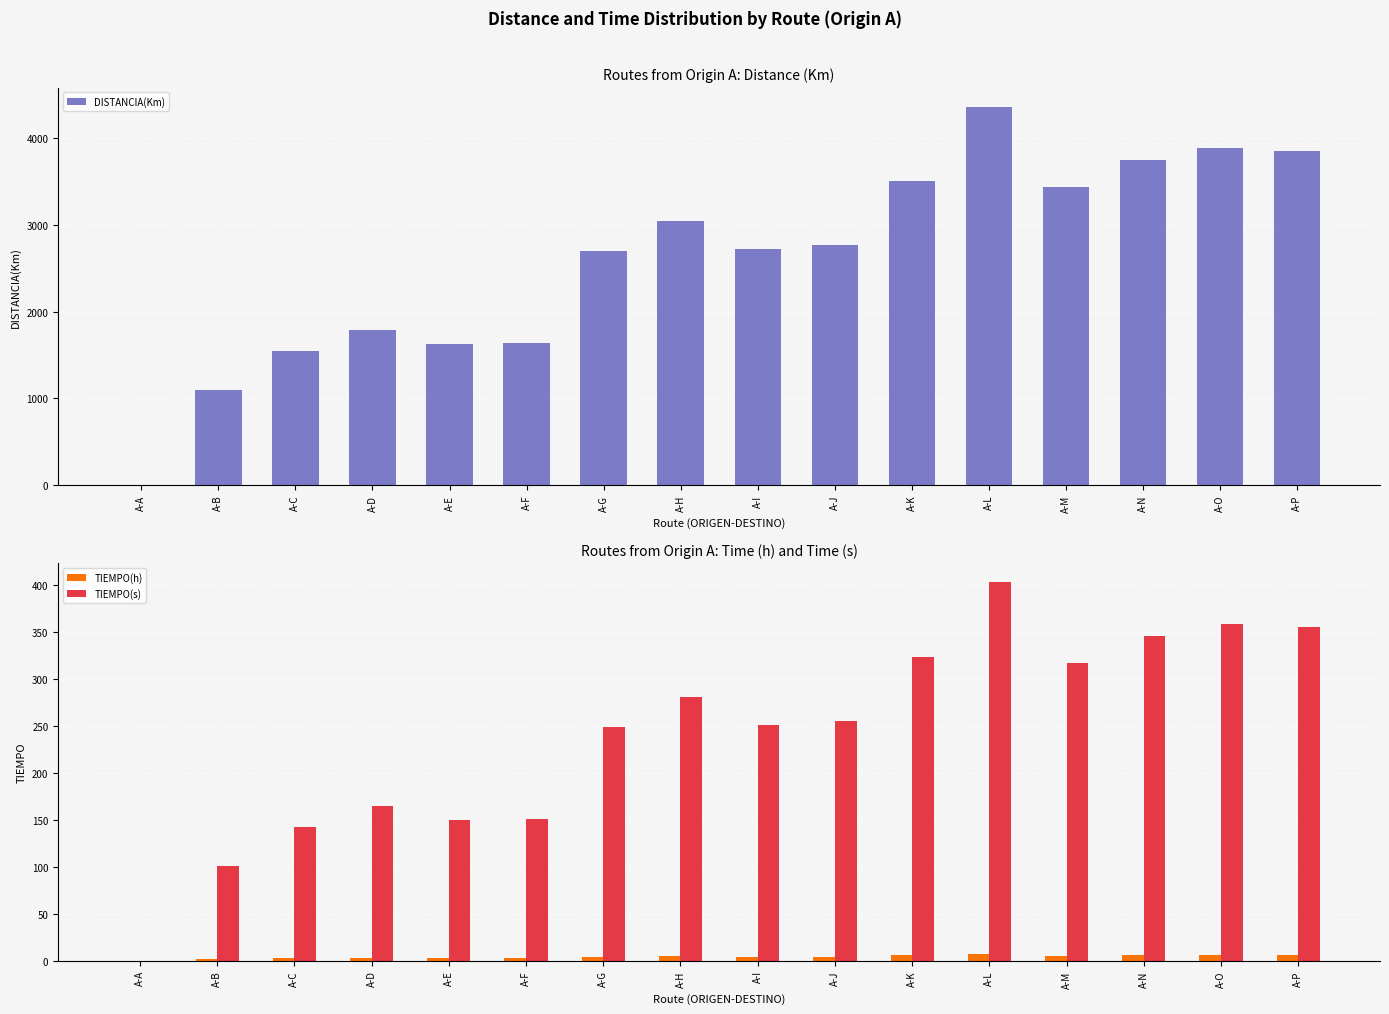

Reading left to right, transcribe all the data shown in this chart.

DISTANCIA(Km): 0.0	1094.0	1539.0	1781.0	1627.0	1638.0	2694.0	3042.0	2716.0	2766.0	3503.0	4366.0	3432.0	3748.0	3885.0	3854.0
TIEMPO(h): 0.0	1.7	2.4	2.7	2.5	2.5	4.1	4.7	4.2	4.3	5.4	6.7	5.3	5.8	6.0	5.9
TIEMPO(s): 0.0	101.0	142.1	164.4	150.2	151.2	248.7	280.8	250.7	255.3	323.4	403.0	316.8	346.0	358.6	355.8